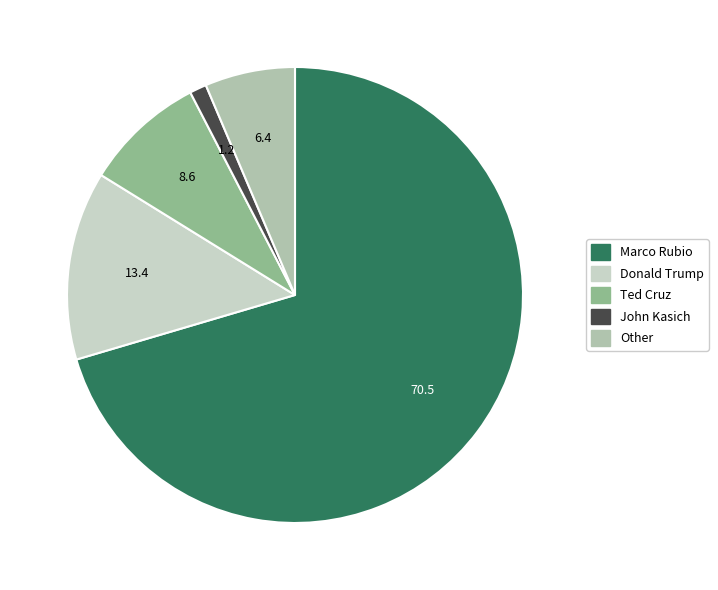

To the nearest percent, what is the combined percentage of Other and Donald Trump?

20%